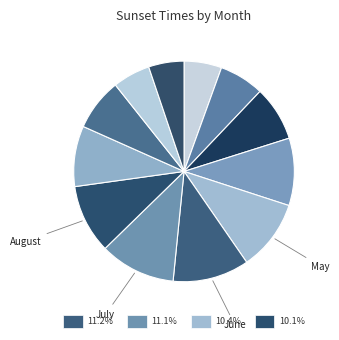

Rank the categories by value from highest to lowest.

June, July, May, August, April, September, March, October, February, January, November, December